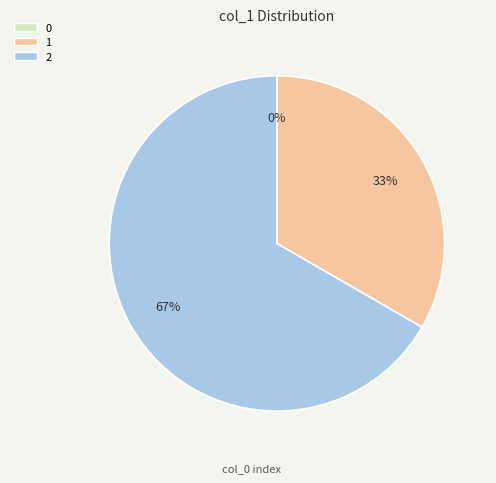

How many slices are in this pie chart?

3